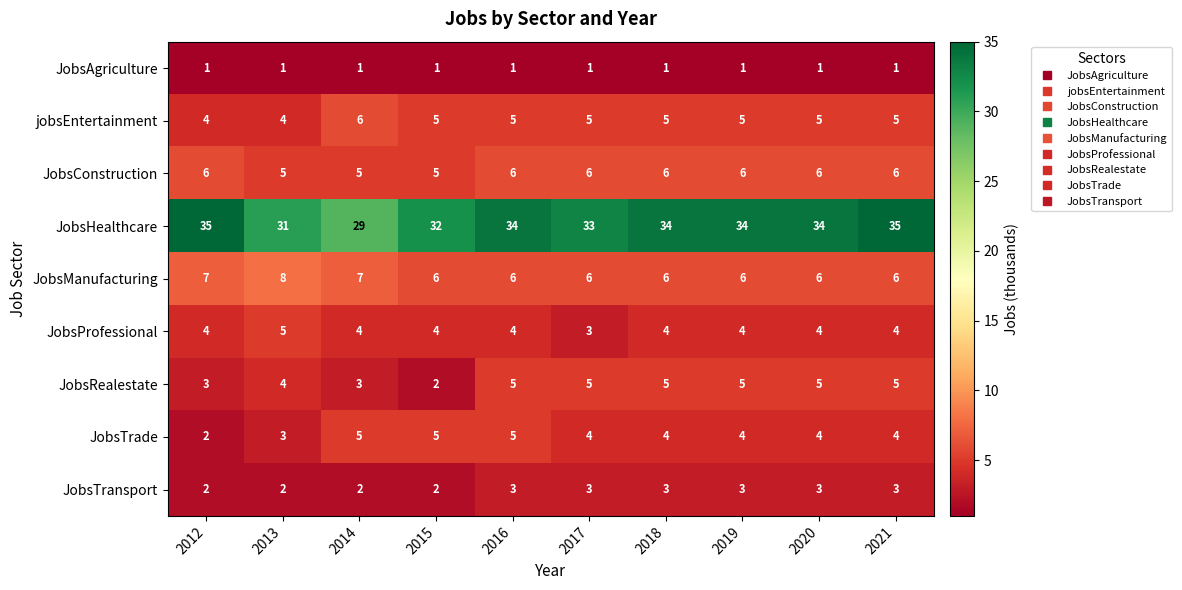

What is the sum of the JobsTransport values at 2018 and 2014?

5